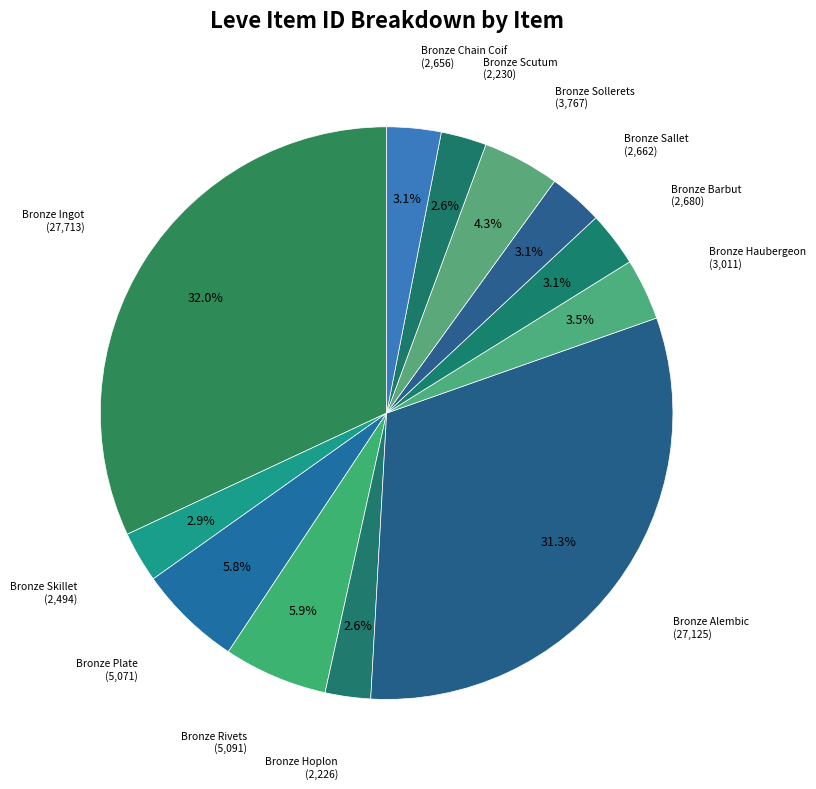

To the nearest percent, what is the average slice percentage?

8%